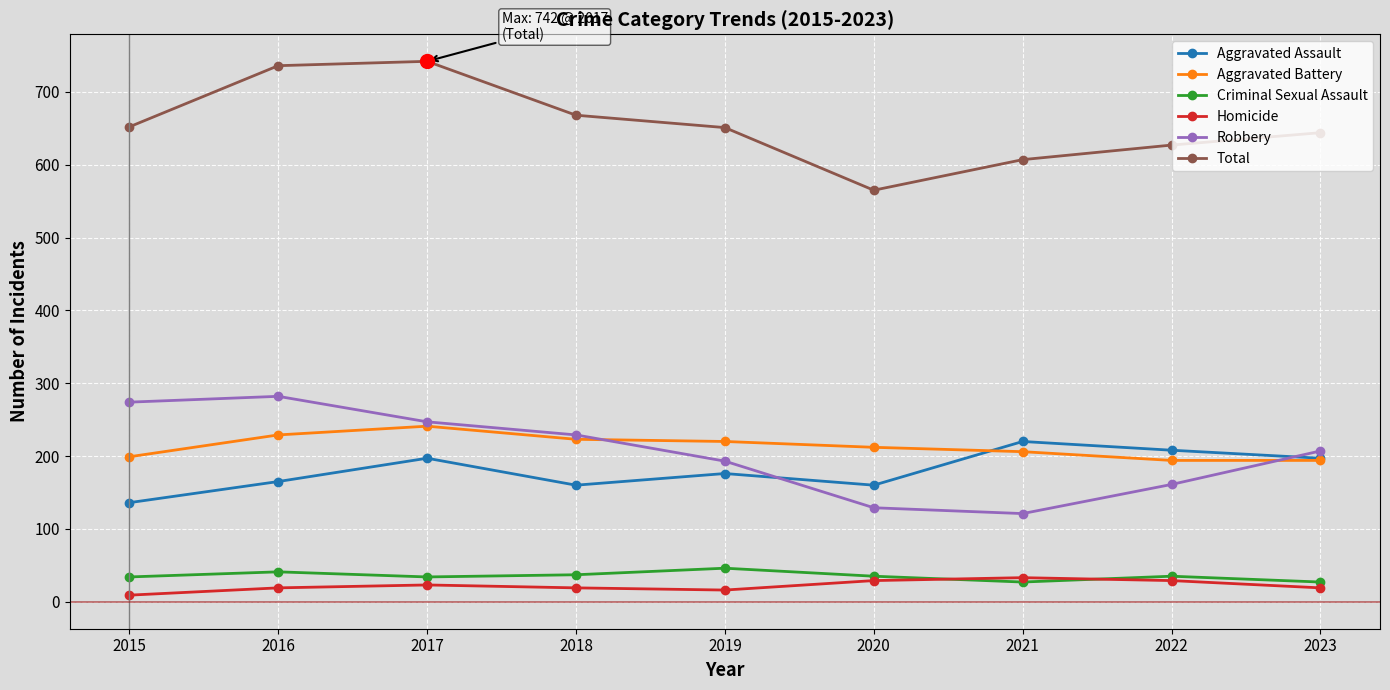

What are all the series names shown in the legend?

Aggravated Assault, Aggravated Battery, Criminal Sexual Assault, Homicide, Robbery, Total